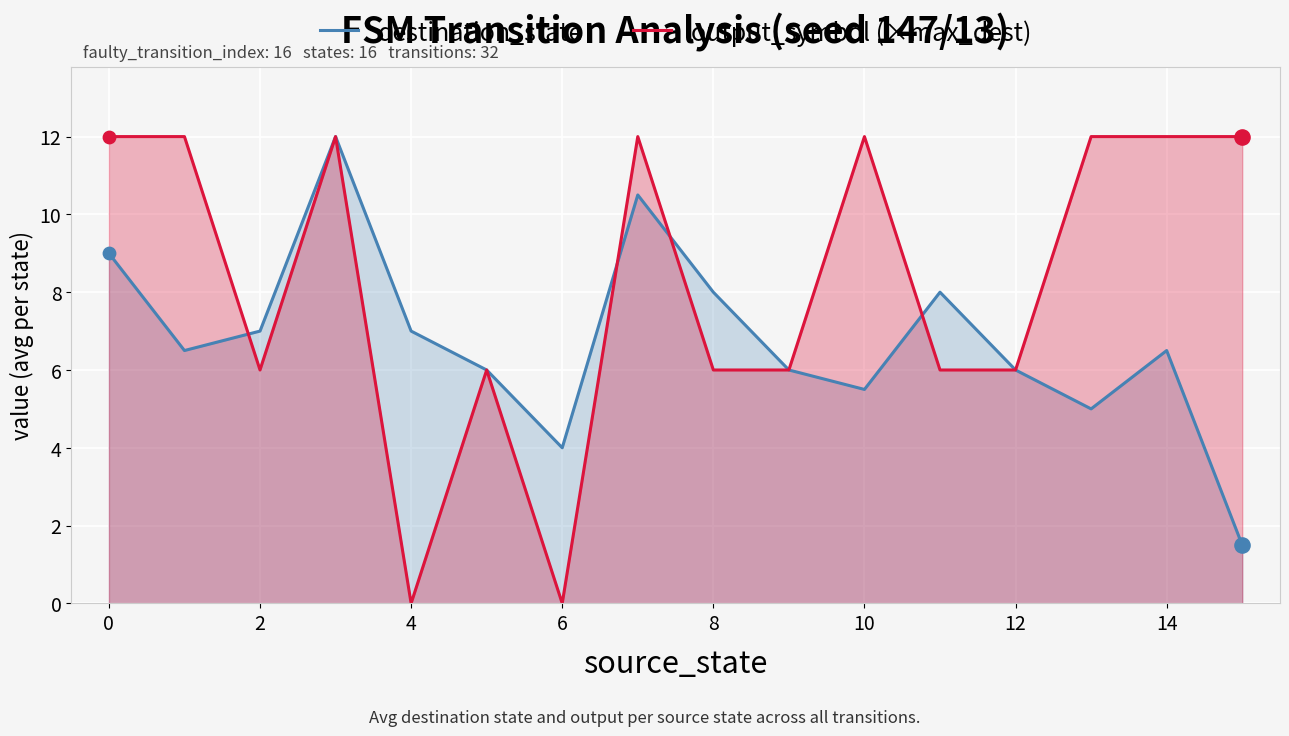

What is the total value across all series at 10?

17.5